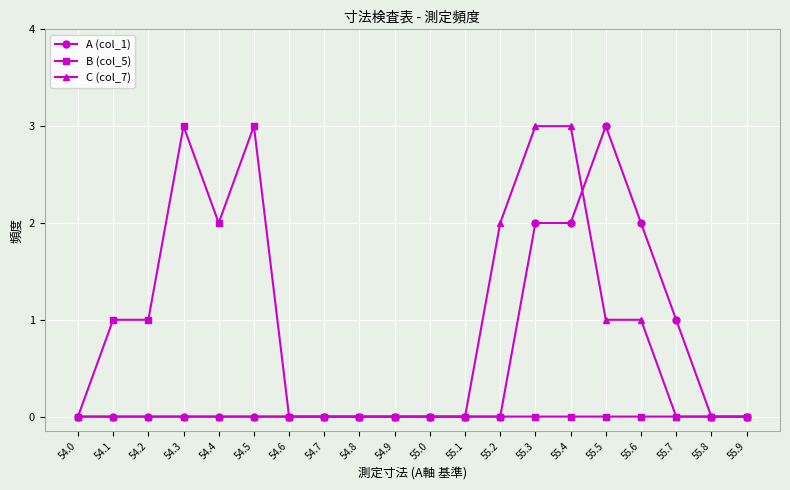

True or false: B (col_5) has a value of -2 at 55.3.

False